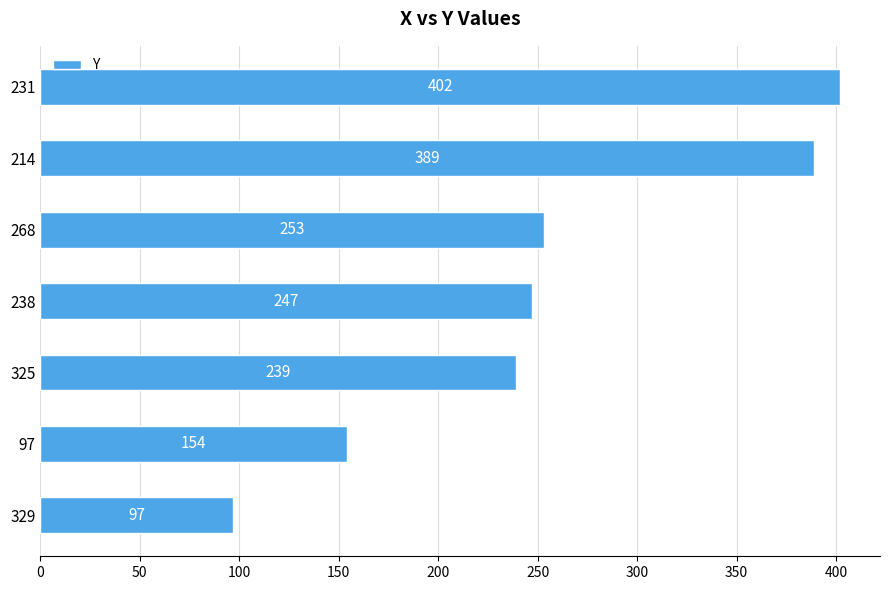

What is the minimum value shown in the chart?

97